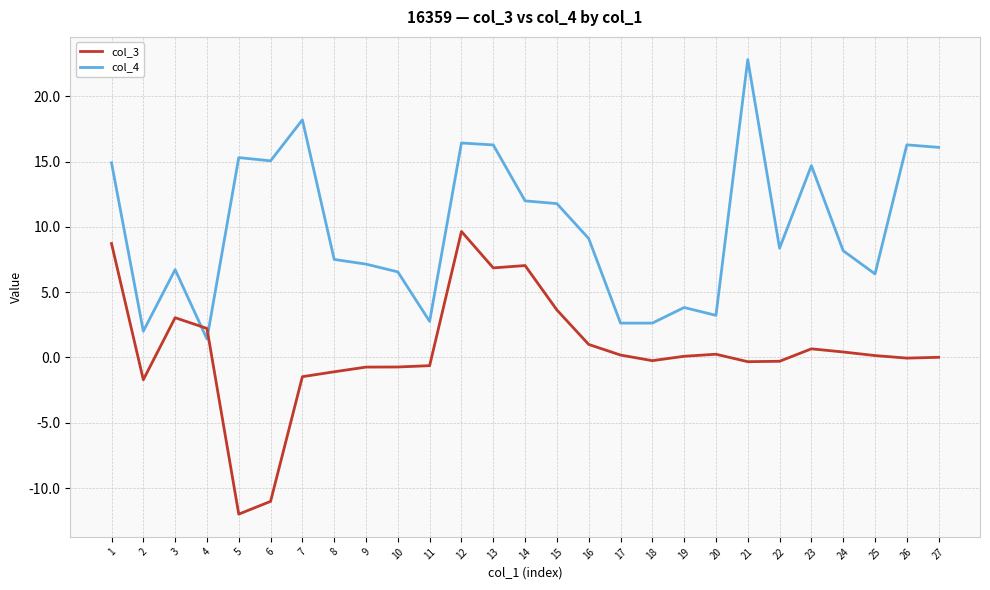

What are all the series names shown in the legend?

col_3, col_4